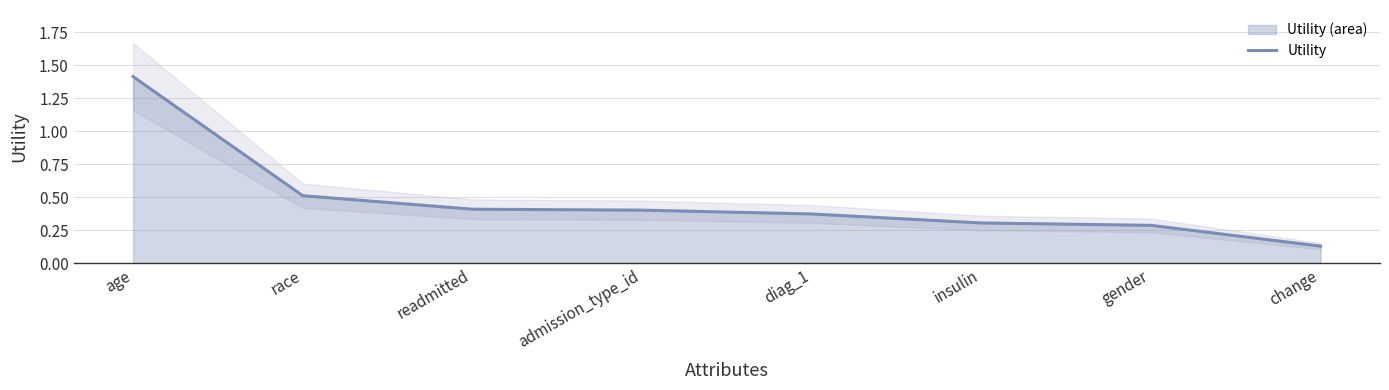

What is the difference between the values at race and change?

0.4